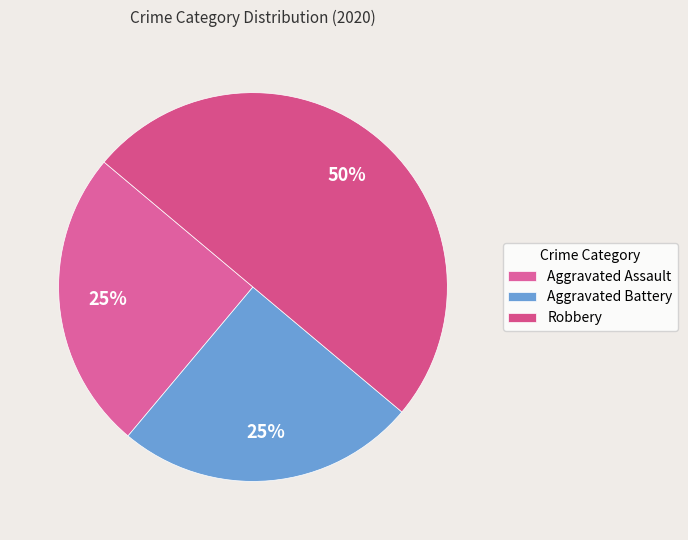

How many segments does this pie chart have?

3